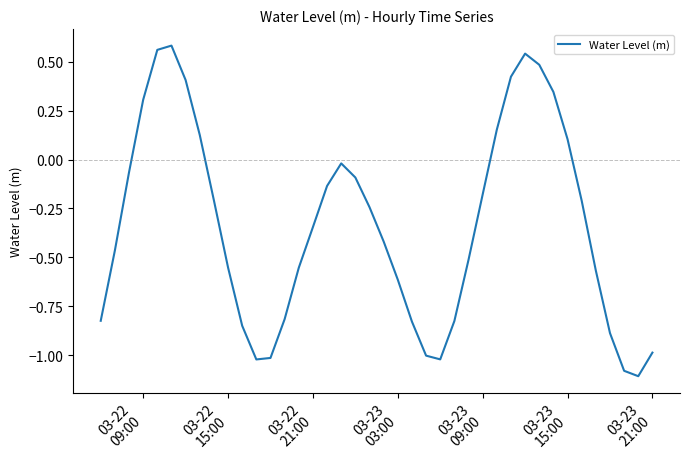

What is the difference between the maximum and minimum values?

1.7